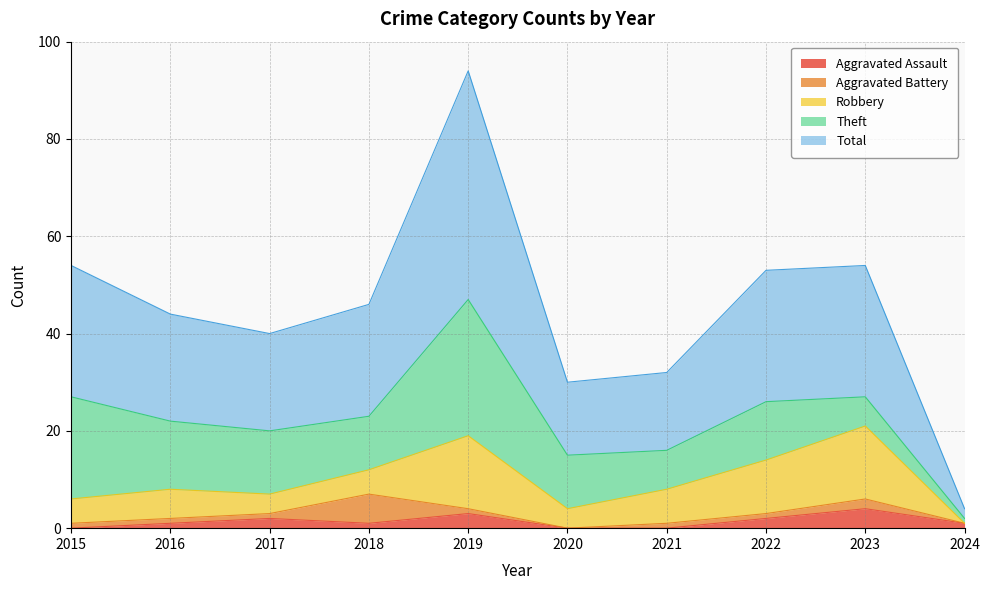

Does the chart display data point markers on the line(s)?

No